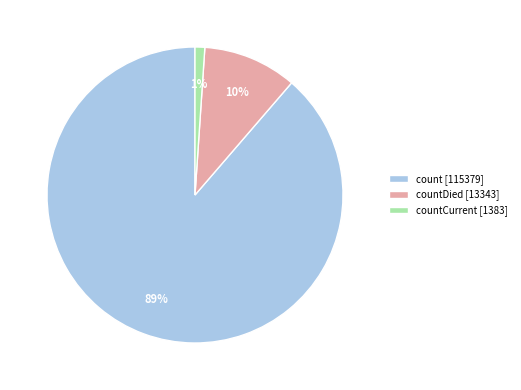

What is the smallest slice in the pie chart?

countCurrent [1383]